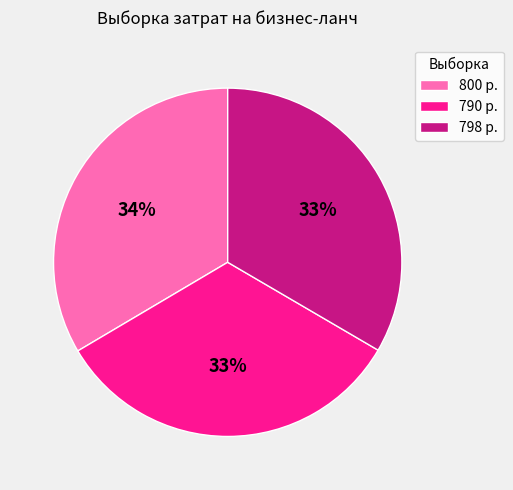

True or false: 790 accounts for 33% of the total.

True